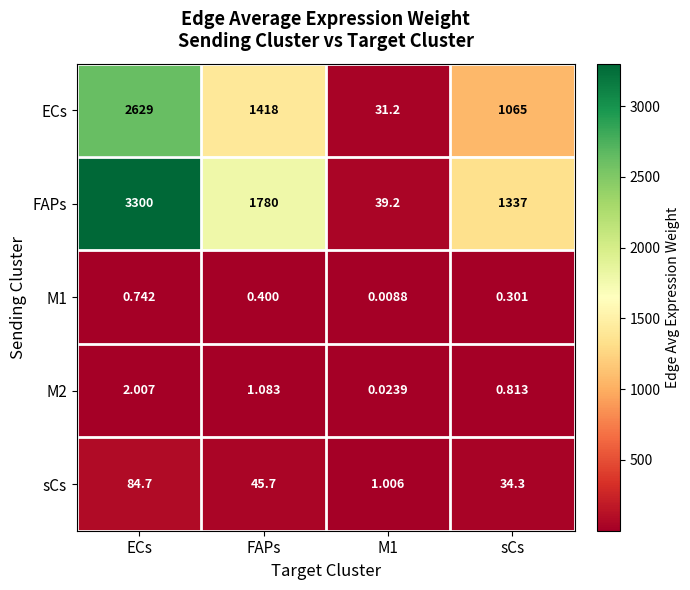

At which category does the chart reach its peak across all series?

ECs